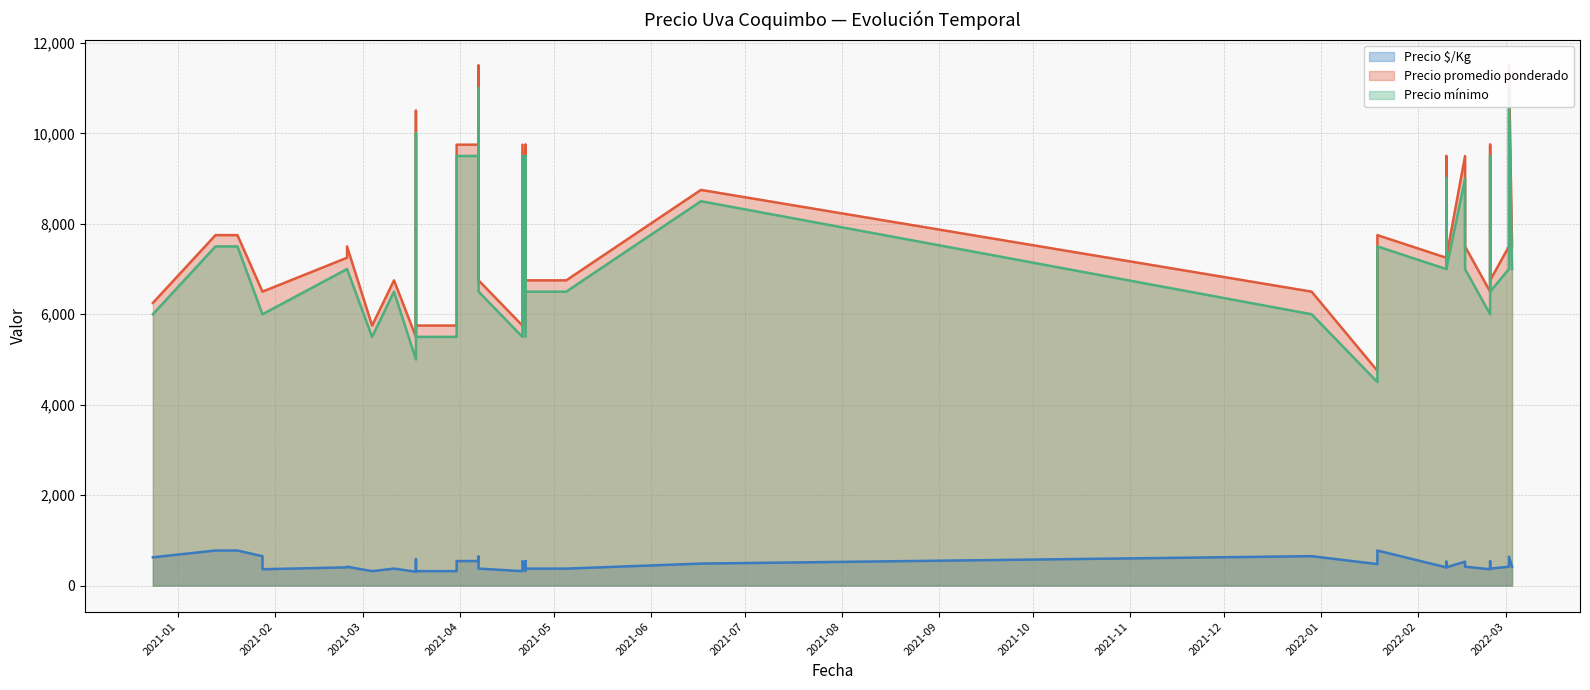

True or false: Precio mínimo has a value of 8905 at 2021-03-04.

False